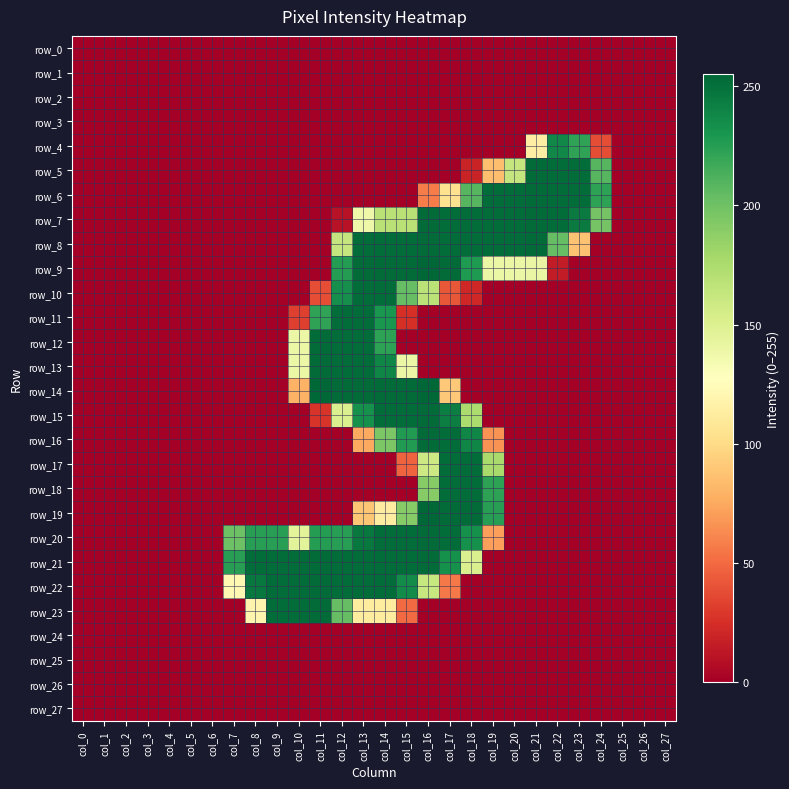

Reading left to right, transcribe all the data shown in this chart.

row_0: 0	0	0	0	0	0	0	0	0	0	0	0	0	0	0	0	0	0	0	0	0	0	0	0	0	0	0	0
row_1: 0	0	0	0	0	0	0	0	0	0	0	0	0	0	0	0	0	0	0	0	0	0	0	0	0	0	0	0
row_2: 0	0	0	0	0	0	0	0	0	0	0	0	0	0	0	0	0	0	0	0	0	0	0	0	0	0	0	0
row_3: 0	0	0	0	0	0	0	0	0	0	0	0	0	0	0	0	0	0	0	0	0	0	0	0	0	0	0	0
row_4: 0	0	0	0	0	0	0	0	0	0	0	0	0	0	0	0	0	0	0	0	0	114	238	222	38	0	0	0
row_5: 0	0	0	0	0	0	0	0	0	0	0	0	0	0	0	0	0	0	19	85	163	253	252	252	209	0	0	0
row_6: 0	0	0	0	0	0	0	0	0	0	0	0	0	0	0	0	57	104	209	252	252	253	252	252	223	0	0	0
row_7: 0	0	0	0	0	0	0	0	0	0	0	0	10	138	169	169	253	252	252	252	252	253	252	245	198	0	0	0
row_8: 0	0	0	0	0	0	0	0	0	0	0	0	163	252	252	252	253	252	252	252	252	253	204	87	0	0	0	0
row_9: 0	0	0	0	0	0	0	0	0	0	0	0	226	253	253	253	255	253	228	140	140	141	15	0	0	0	0	0
row_10: 0	0	0	0	0	0	0	0	0	0	0	38	234	252	252	204	168	42	21	0	0	0	0	0	0	0	0	0
row_11: 0	0	0	0	0	0	0	0	0	0	32	222	252	252	230	25	0	0	0	0	0	0	0	0	0	0	0	0
row_12: 0	0	0	0	0	0	0	0	0	0	140	253	252	252	223	0	0	0	0	0	0	0	0	0	0	0	0	0
row_13: 0	0	0	0	0	0	0	0	0	0	140	253	252	252	239	140	0	0	0	0	0	0	0	0	0	0	0	0
row_14: 0	0	0	0	0	0	0	0	0	0	79	255	253	253	253	253	255	90	0	0	0	0	0	0	0	0	0	0
row_15: 0	0	0	0	0	0	0	0	0	0	0	27	152	233	252	252	253	243	175	0	0	0	0	0	0	0	0	0
row_16: 0	0	0	0	0	0	0	0	0	0	0	0	0	75	195	227	253	252	239	66	0	0	0	0	0	0	0	0
row_17: 0	0	0	0	0	0	0	0	0	0	0	0	0	0	0	47	159	252	252	177	0	0	0	0	0	0	0	0
row_18: 0	0	0	0	0	0	0	0	0	0	0	0	0	0	0	0	191	252	252	223	0	0	0	0	0	0	0	0
row_19: 0	0	0	0	0	0	0	0	0	0	0	0	0	89	113	191	255	253	253	225	0	0	0	0	0	0	0	0
row_20: 0	0	0	0	0	0	0	201	225	225	146	226	225	246	252	252	253	252	233	71	0	0	0	0	0	0	0	0
row_21: 0	0	0	0	0	0	0	225	252	252	252	253	252	252	252	252	253	233	152	0	0	0	0	0	0	0	0	0
row_22: 0	0	0	0	0	0	0	122	246	252	252	253	252	252	252	236	162	56	0	0	0	0	0	0	0	0	0	0
row_23: 0	0	0	0	0	0	0	0	119	252	252	253	204	112	112	50	0	0	0	0	0	0	0	0	0	0	0	0
row_24: 0	0	0	0	0	0	0	0	0	0	0	0	0	0	0	0	0	0	0	0	0	0	0	0	0	0	0	0
row_25: 0	0	0	0	0	0	0	0	0	0	0	0	0	0	0	0	0	0	0	0	0	0	0	0	0	0	0	0
row_26: 0	0	0	0	0	0	0	0	0	0	0	0	0	0	0	0	0	0	0	0	0	0	0	0	0	0	0	0
row_27: 0	0	0	0	0	0	0	0	0	0	0	0	0	0	0	0	0	0	0	0	0	0	0	0	0	0	0	0